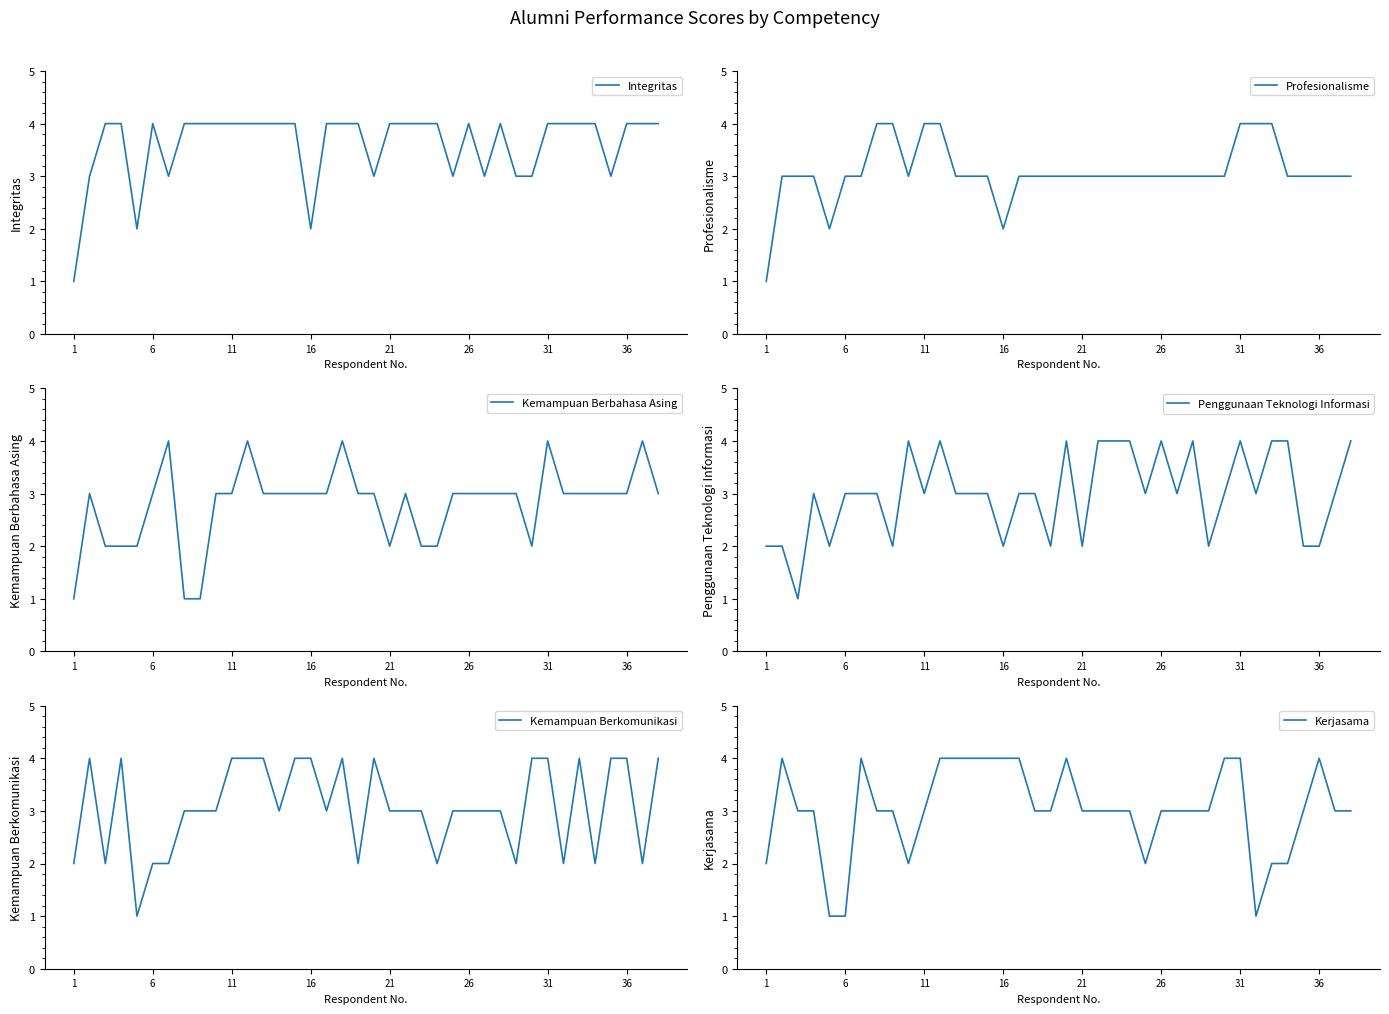

At how many categories does at least one series exceed 1?

38